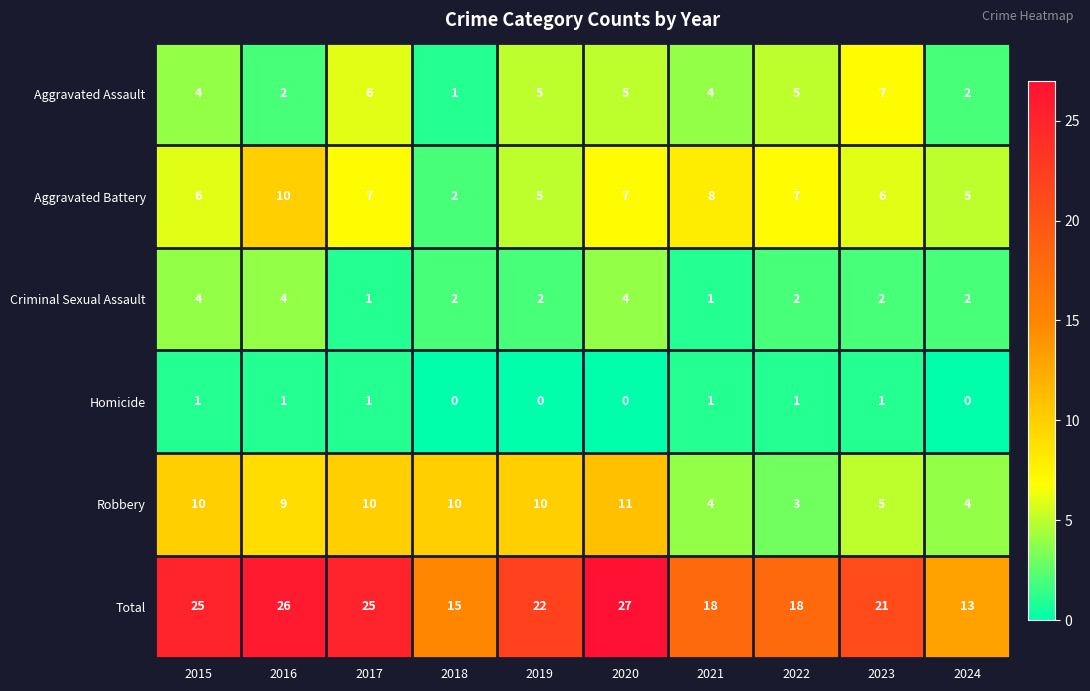

Where is Total nearest to the value 20?

2023